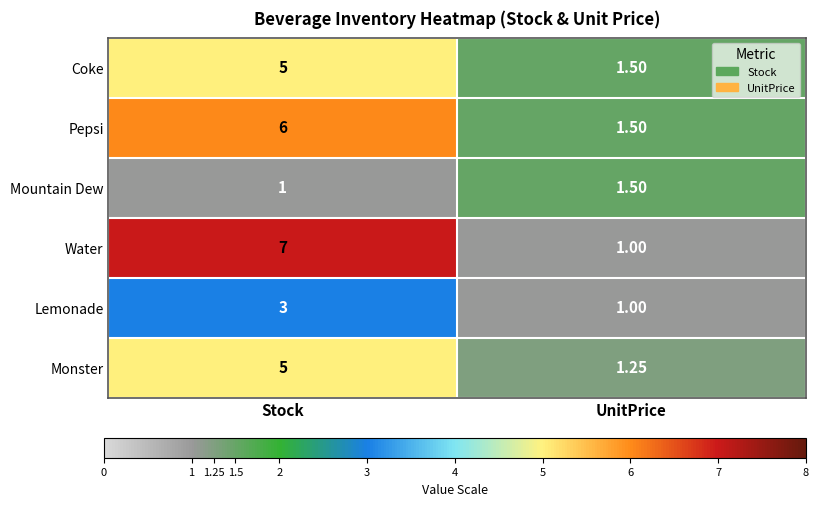

What is the total value across all series at UnitPrice?

7.8